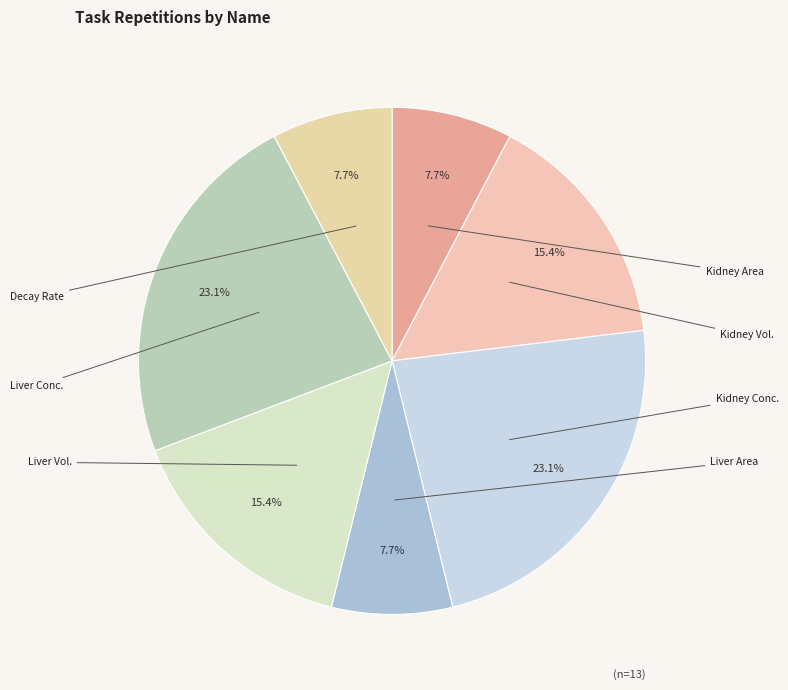

Which category has the smallest portion of the pie?

Kidney Area